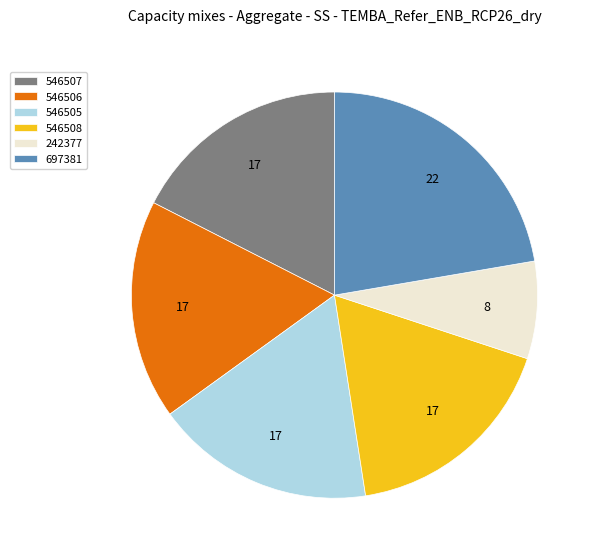

Approximately how many times larger is the value at 546505 compared to 697381?

0.8